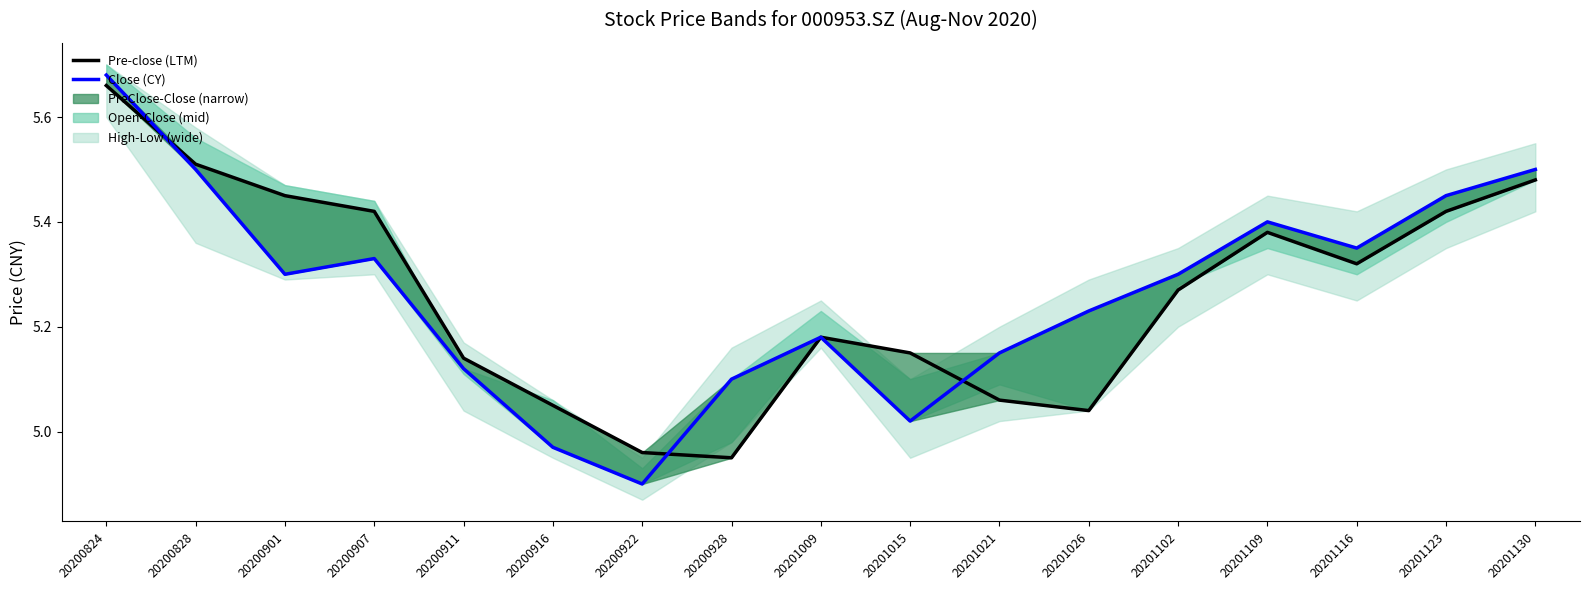

Rank the series by their average value, from lowest to highest.

Pre-close (LTM), Close (CY)